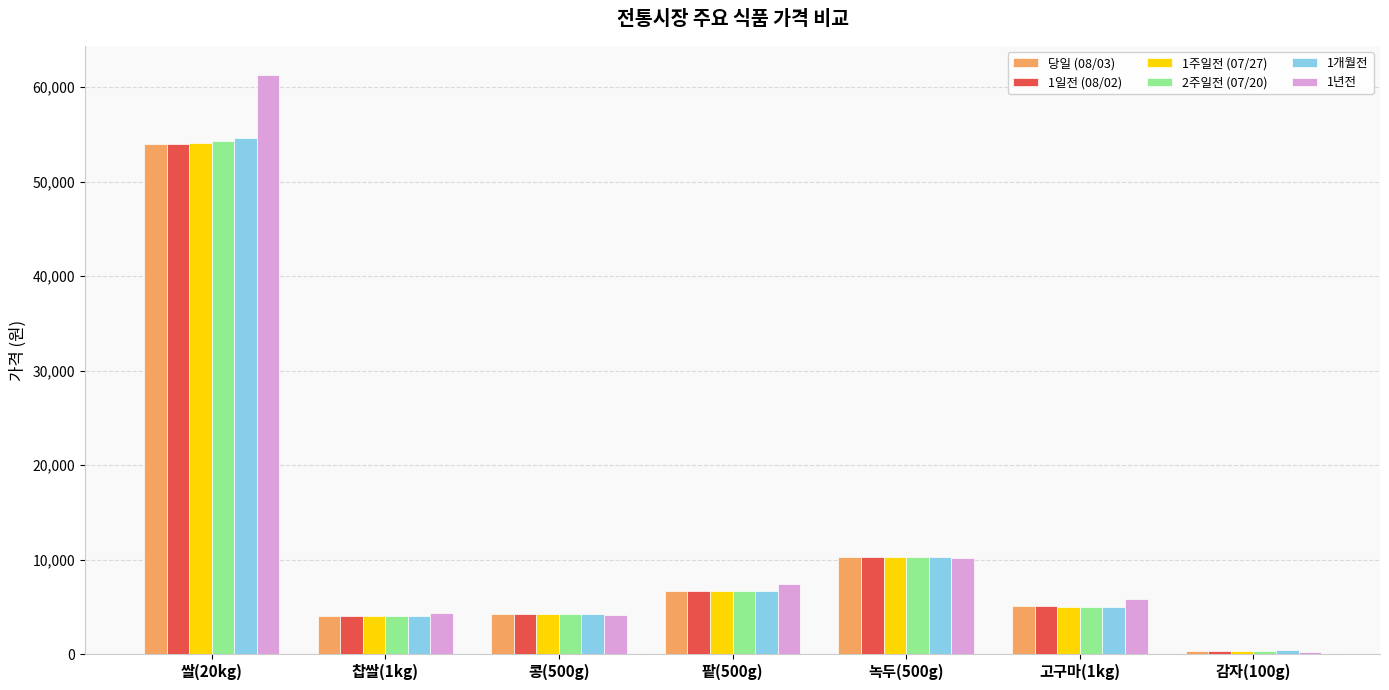

What is the difference between the maximum and minimum values in the 1년전 series?

61073